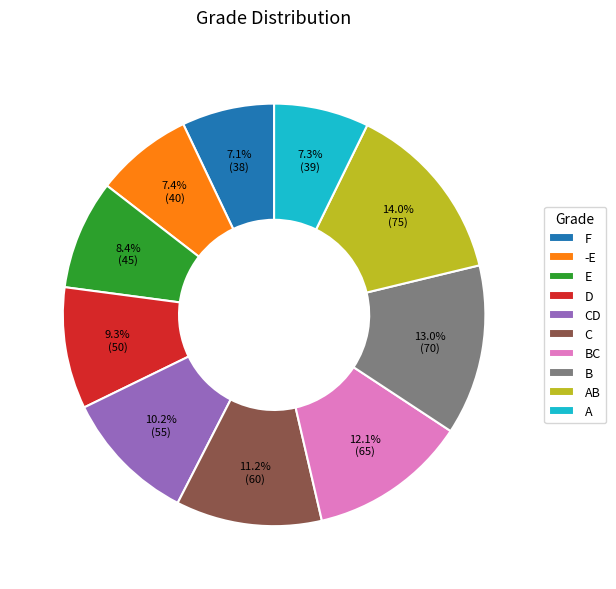

What percentage is the D slice, to the nearest percent?

9%